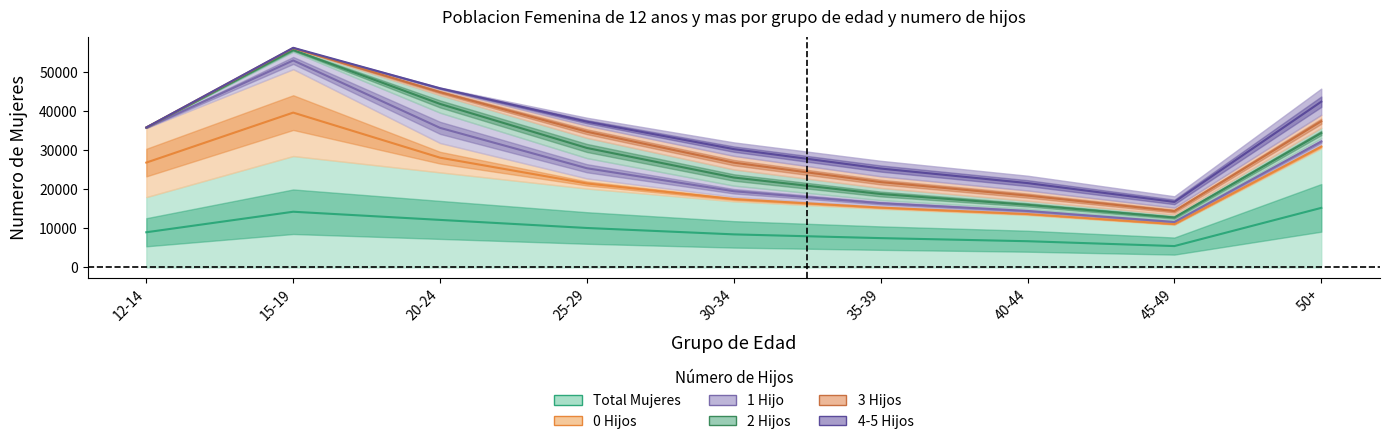

Is it true that 2 Hijos equals 4133 at 50+?

False